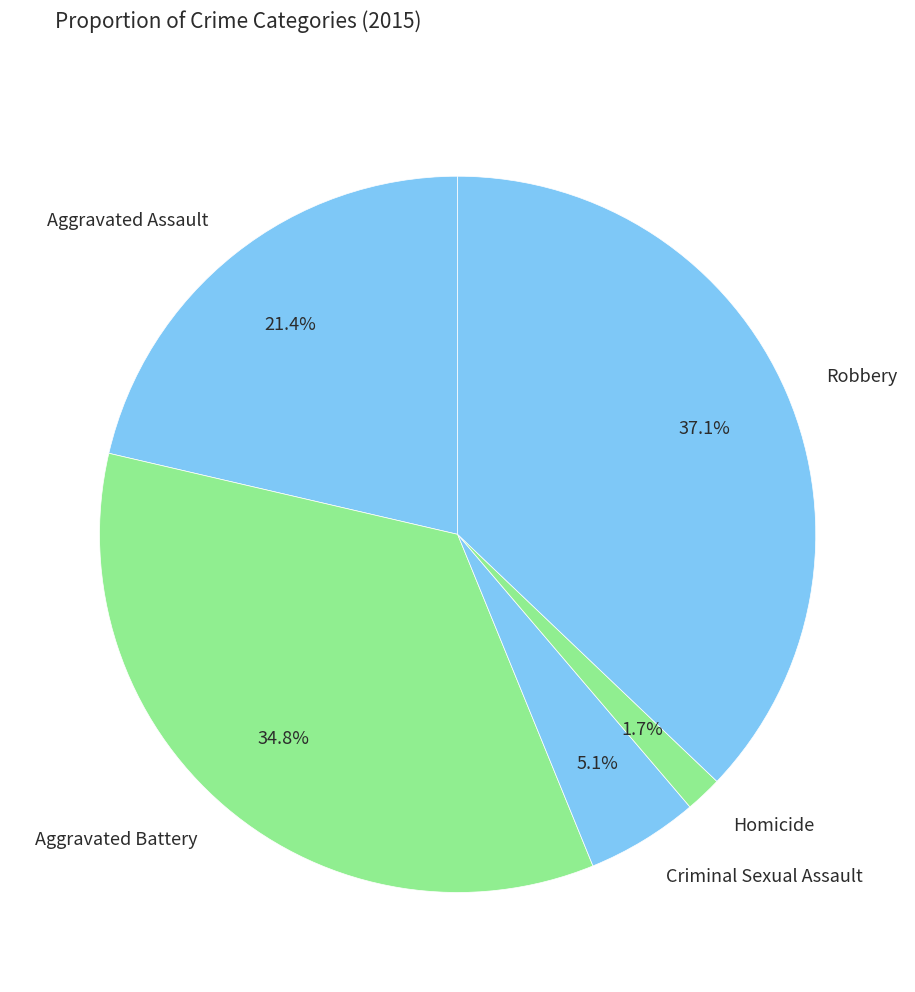

How many slices are in this pie chart?

5